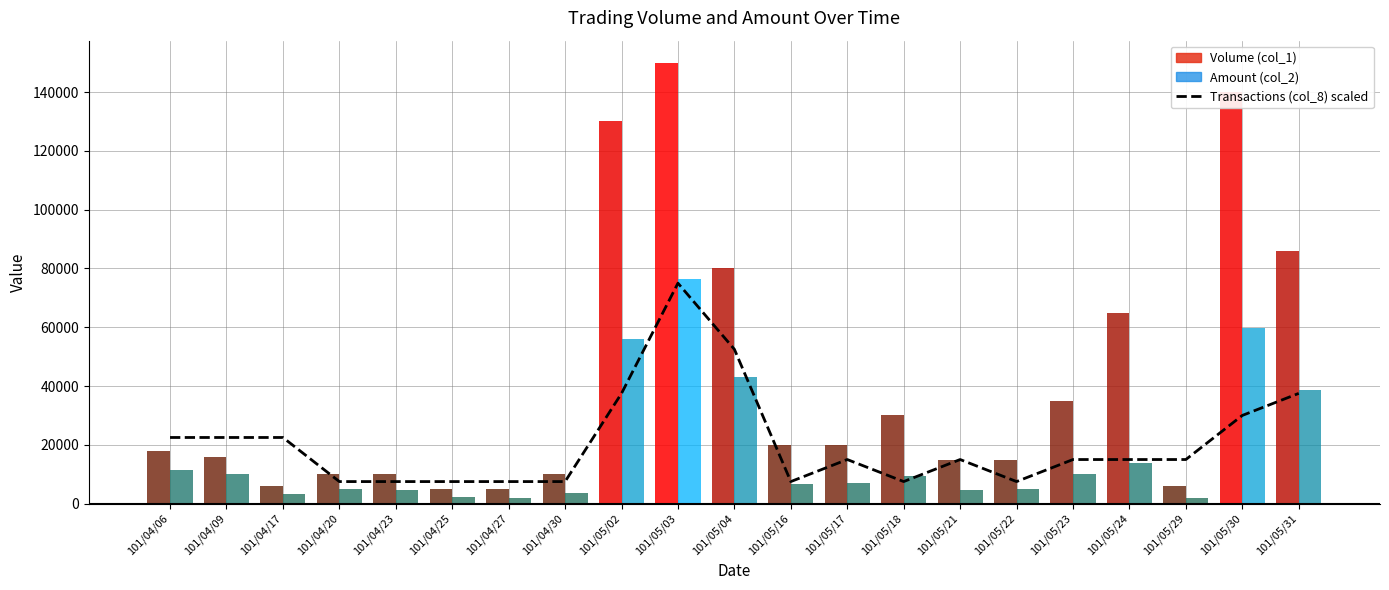

What is the change in value from 101/04/17 to 101/05/29?

-7500